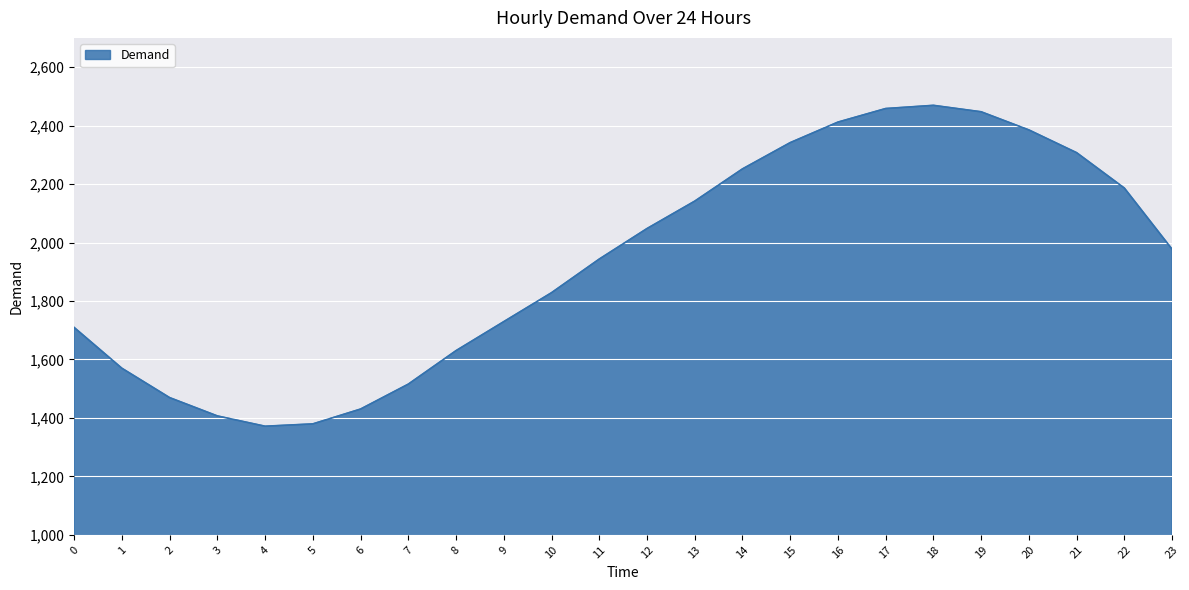

The value at 7 is 506.5. True or false?

False